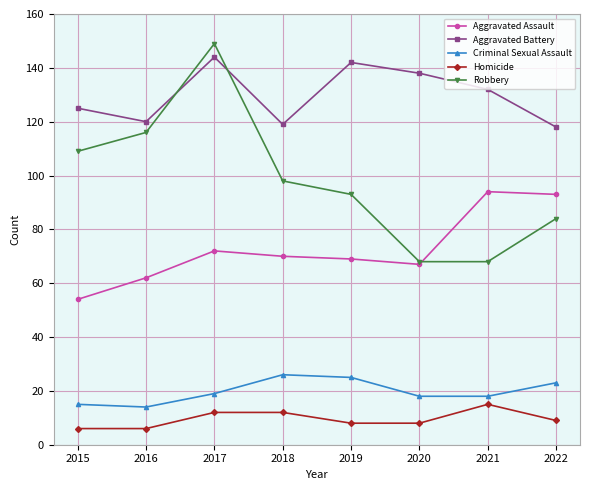

Which series has the widest spread of values?

Robbery